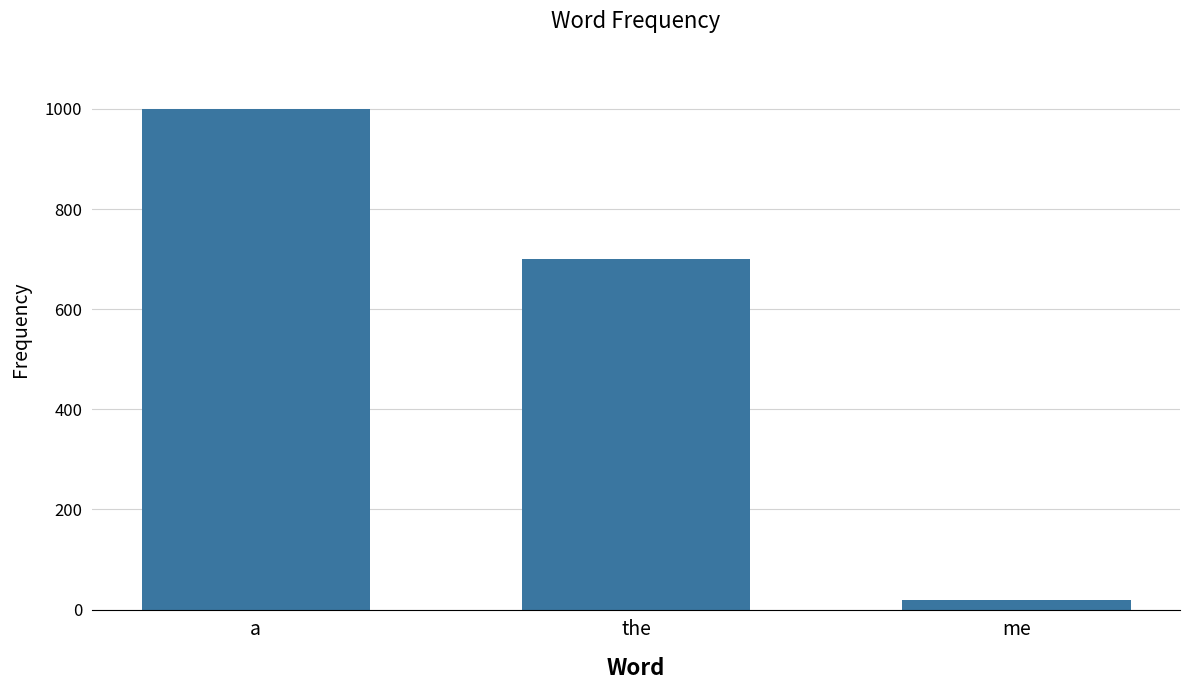

Between me and the, which is larger?

the